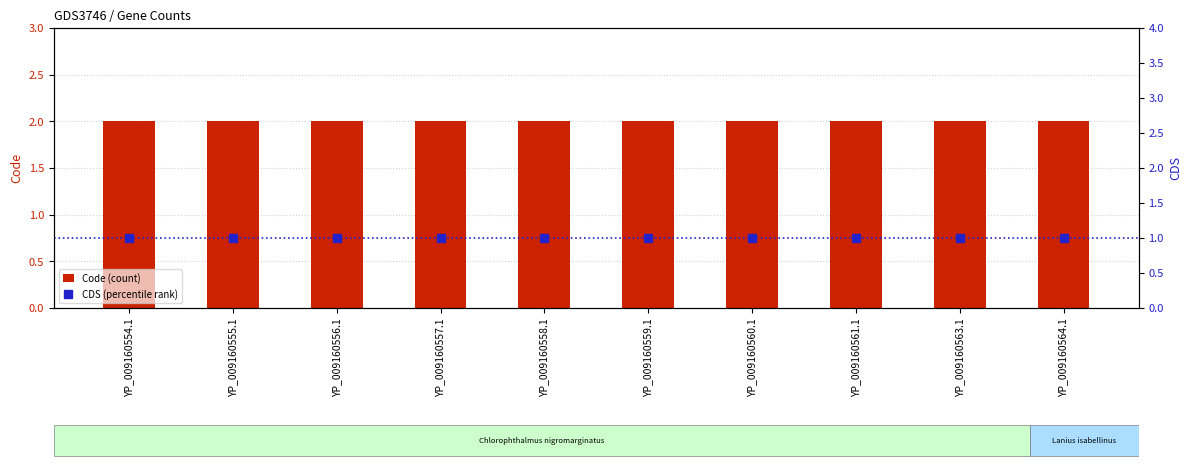

At YP_009160556.1, list the series in order from smallest to largest.

CDS (percentile rank), Code (count)